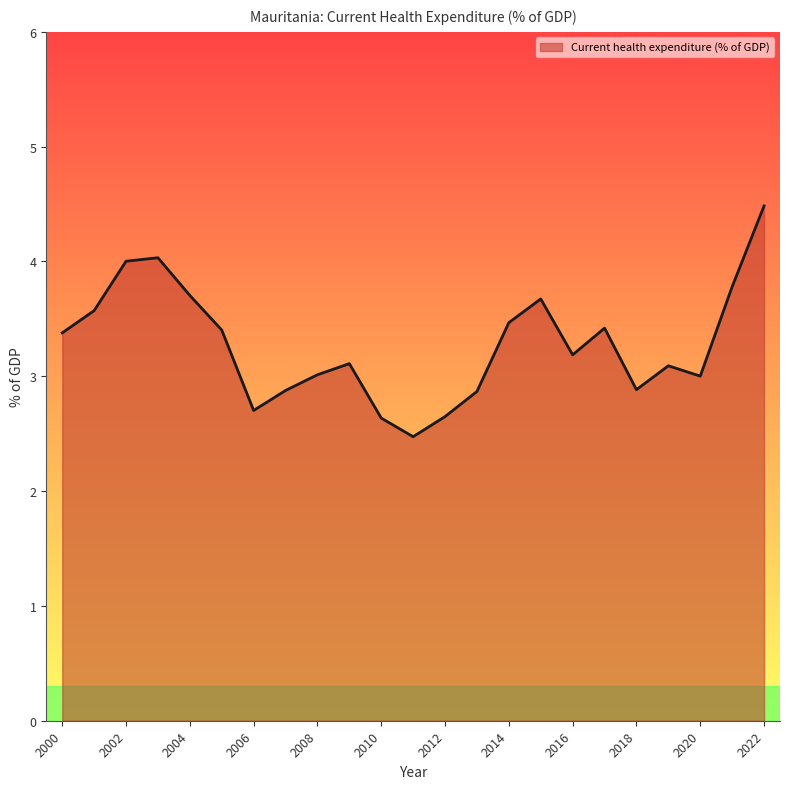

What is the smallest value displayed?

2.5